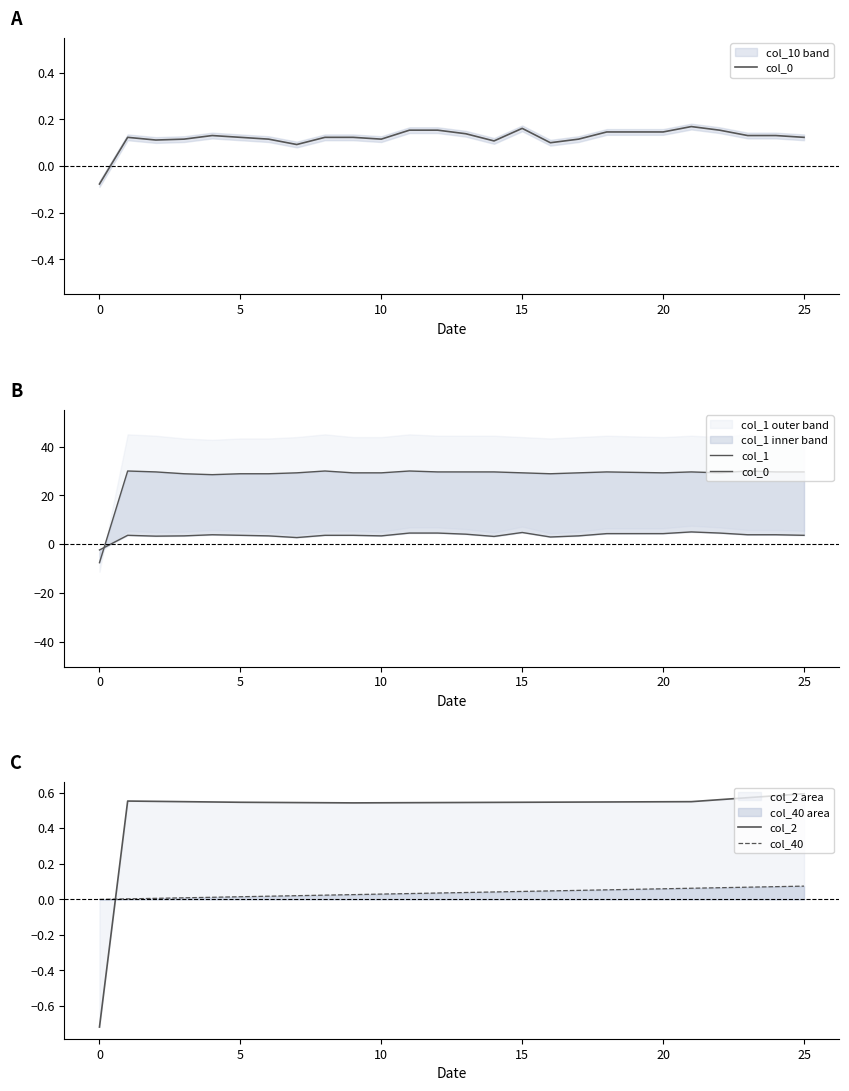

At which category is the sum across all series the highest?

21